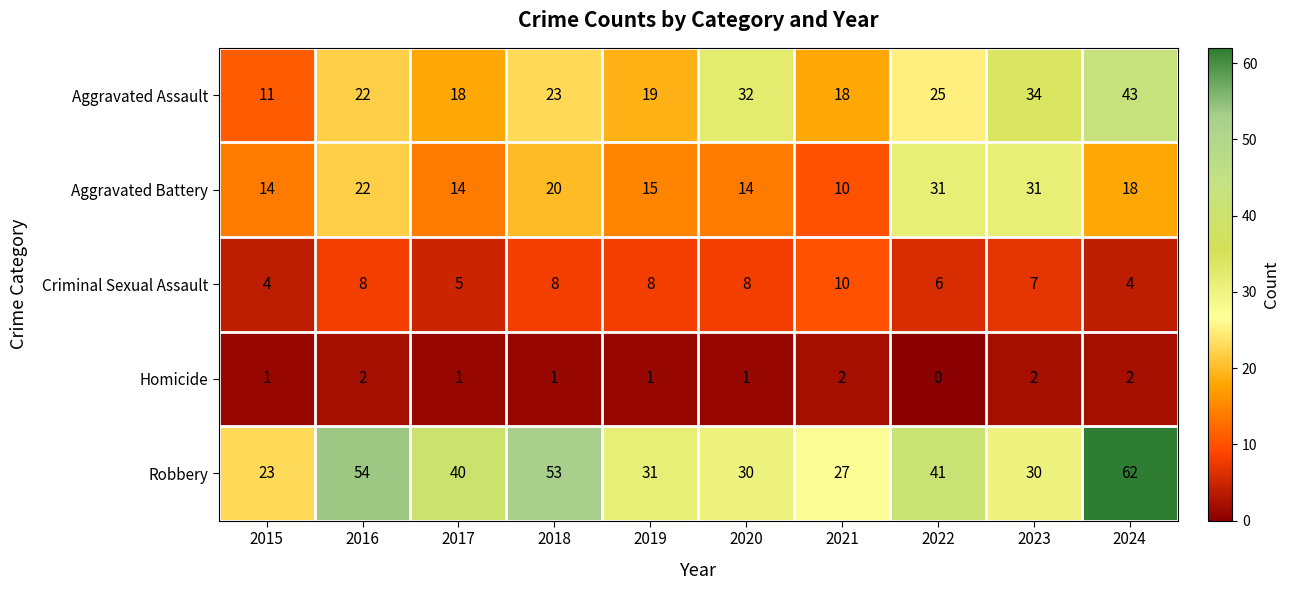

Which series has the largest total across all categories?

Robbery